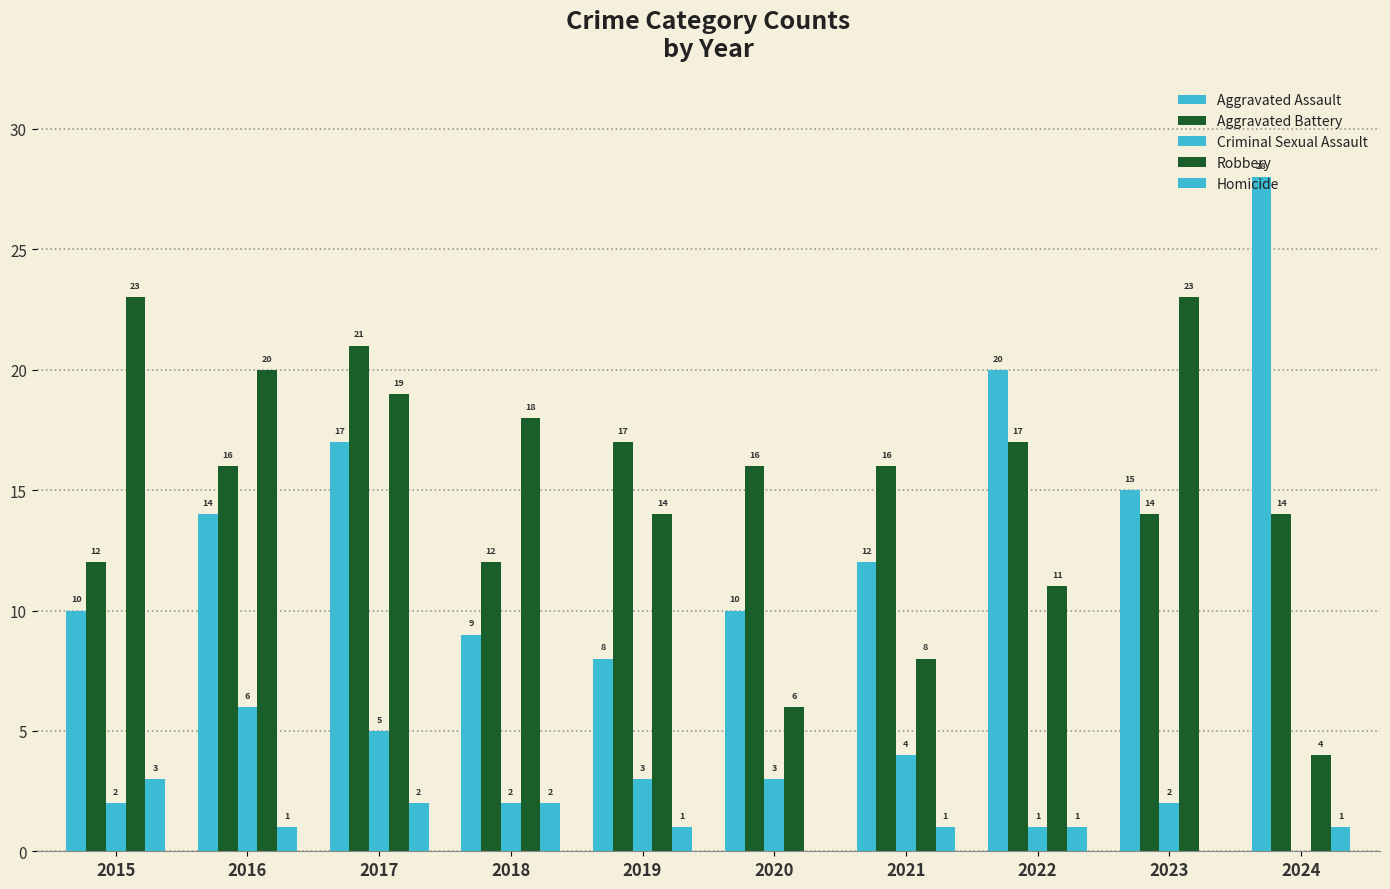

List the series in order of their peak value, highest first.

Aggravated Assault, Robbery, Aggravated Battery, Criminal Sexual Assault, Homicide